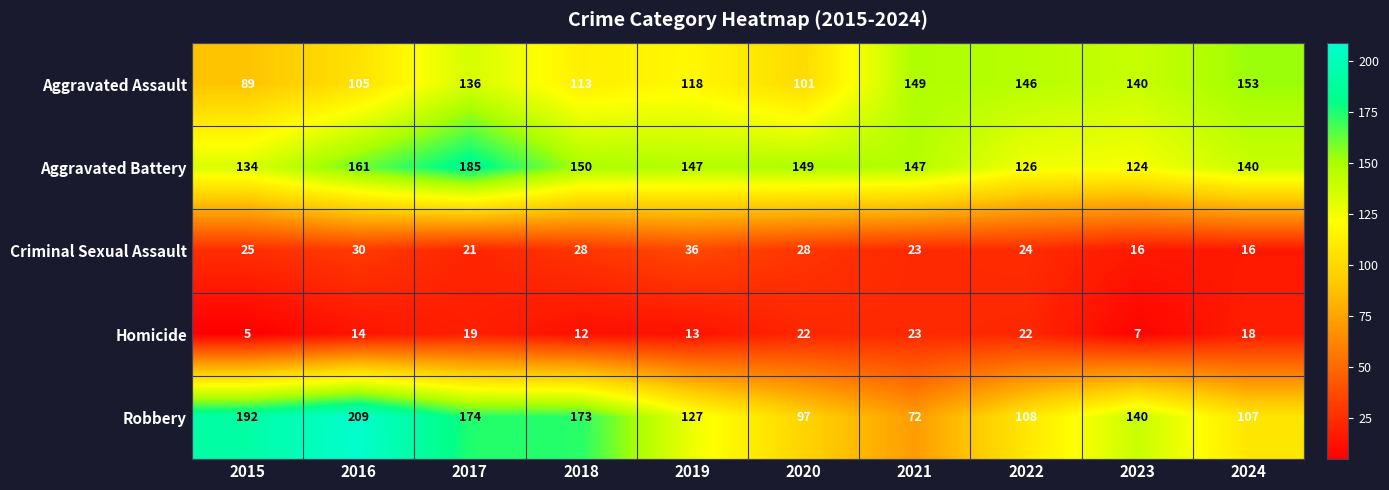

Which series has the largest total across all categories?

Aggravated Battery